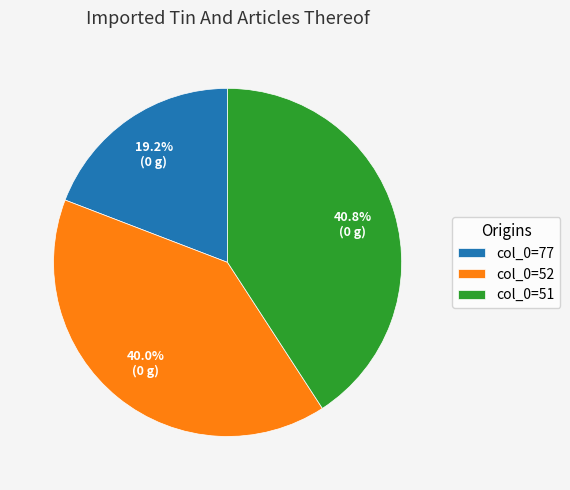

To the nearest percent, what is the difference between the largest and smallest slice percentages?

22%